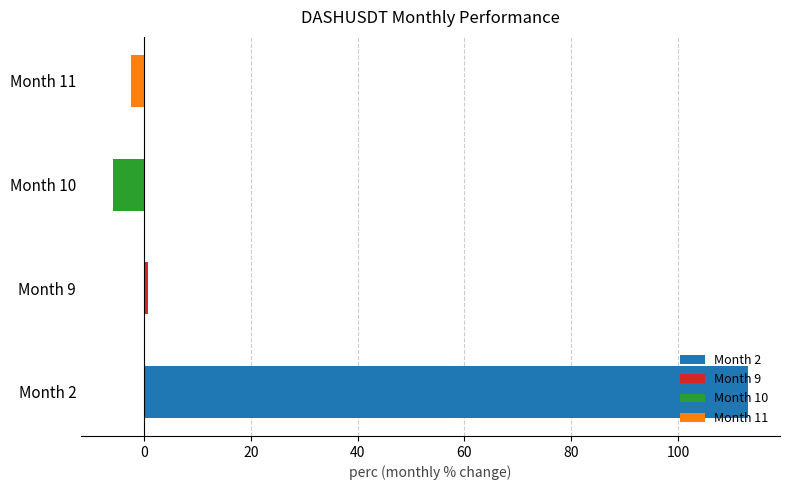

Which has a higher value, Month 2 or Month 10?

Month 2